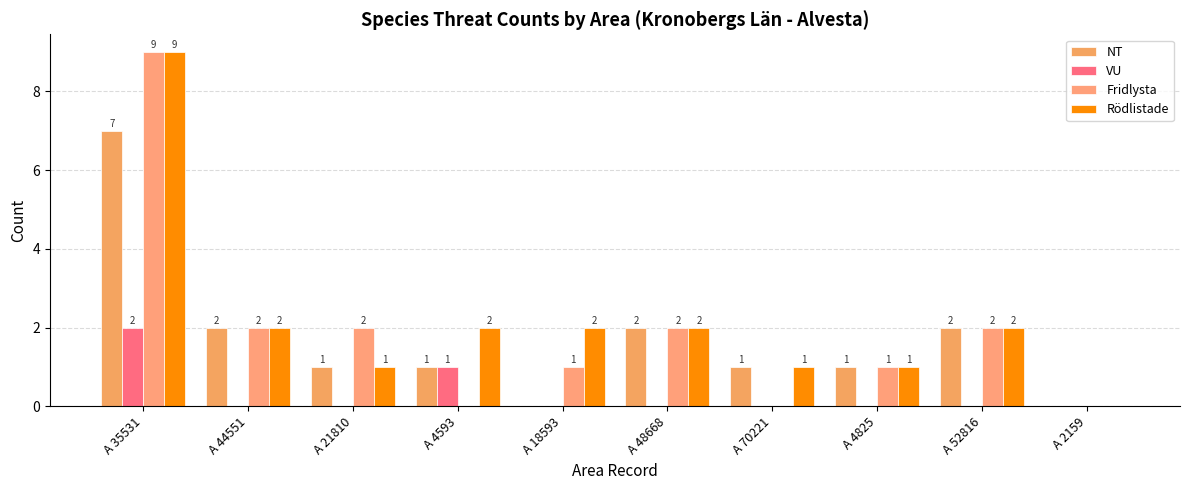

Reading right to left, what are all the values shown in this chart?

NT: 0	2	1	1	2	0	1	1	2	7
VU: 0	0	0	0	0	0	1	0	0	2
Fridlysta: 0	2	1	0	2	1	0	2	2	9
Rödlistade: 0	2	1	1	2	2	2	1	2	9